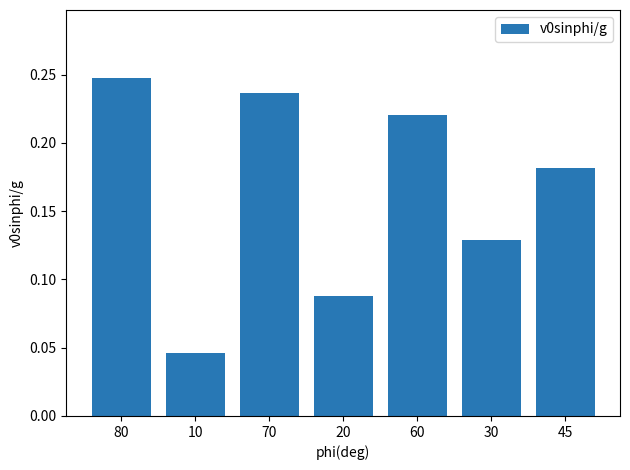

Rank the categories by value from lowest to highest.

10, 20, 30, 45, 60, 70, 80